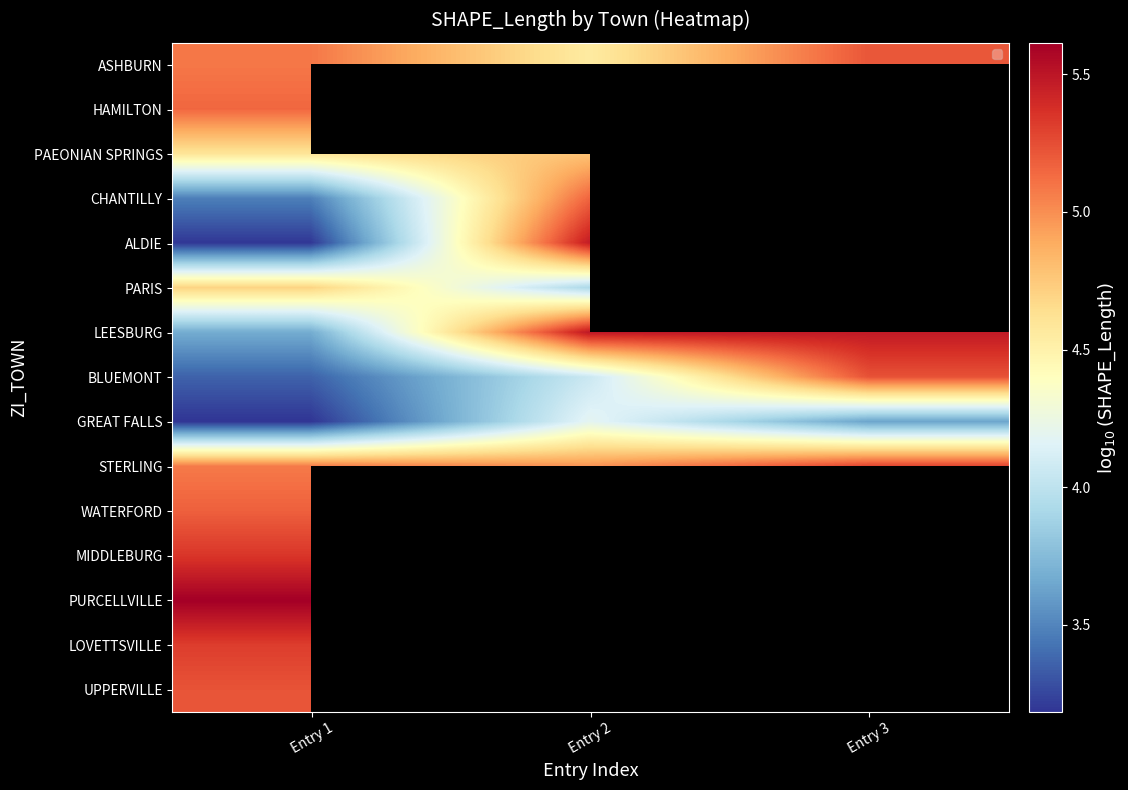

What is the sum of the STERLING values at Entry 3 and Entry 1?

10.4